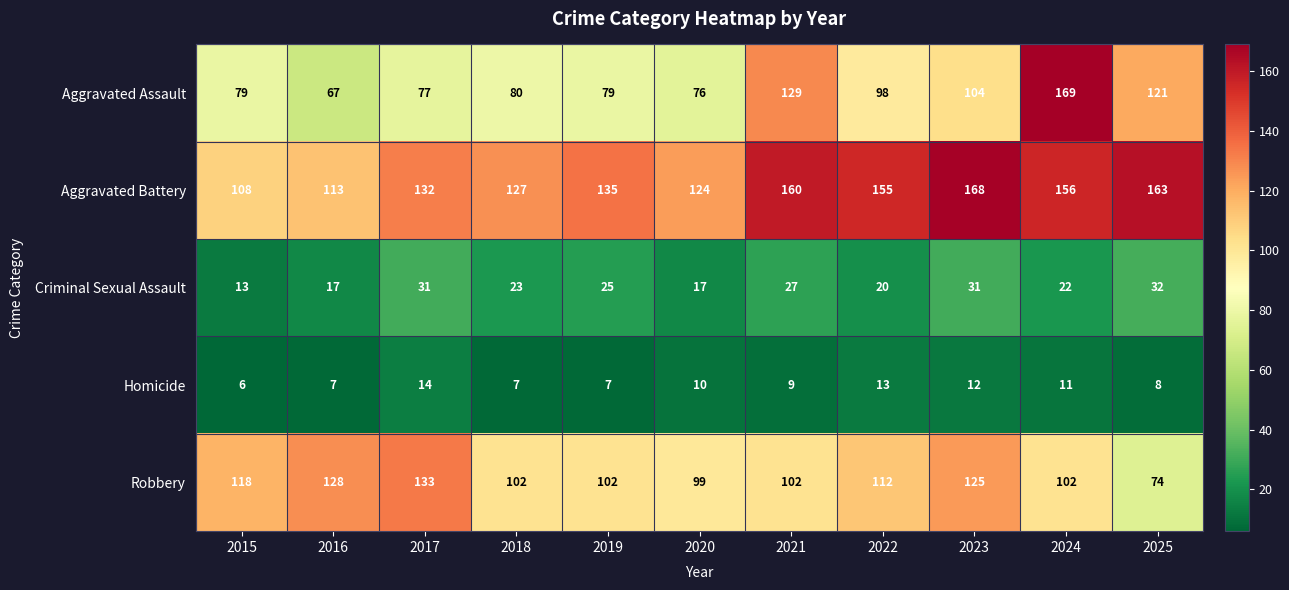

True or false: Aggravated Assault has a value of 31 at 2016.

False